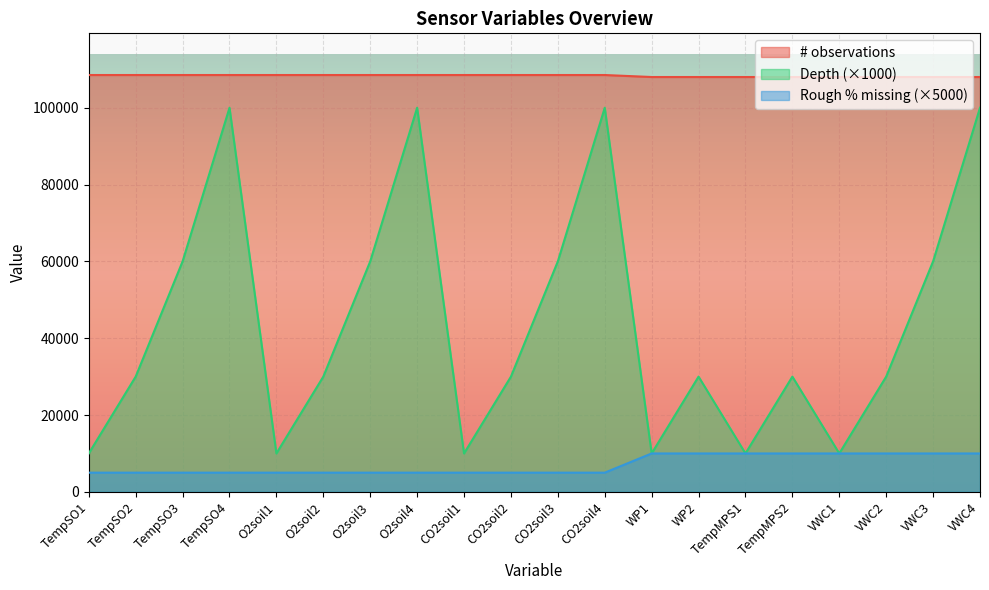

What position from the left is WP1?

13